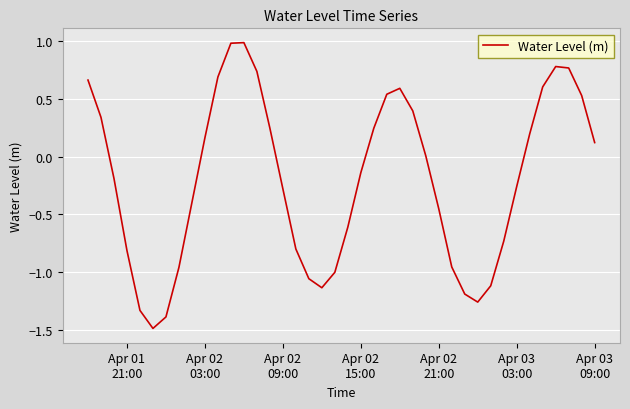

How many lines are shown in the chart?

1